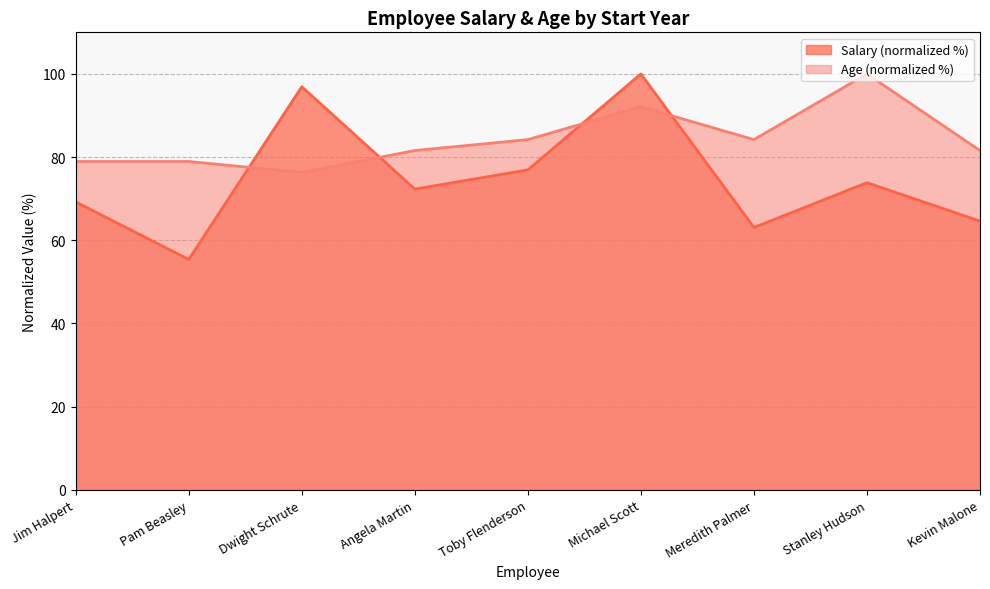

True or false: Salary has more than 1 points higher than both neighbors.

True